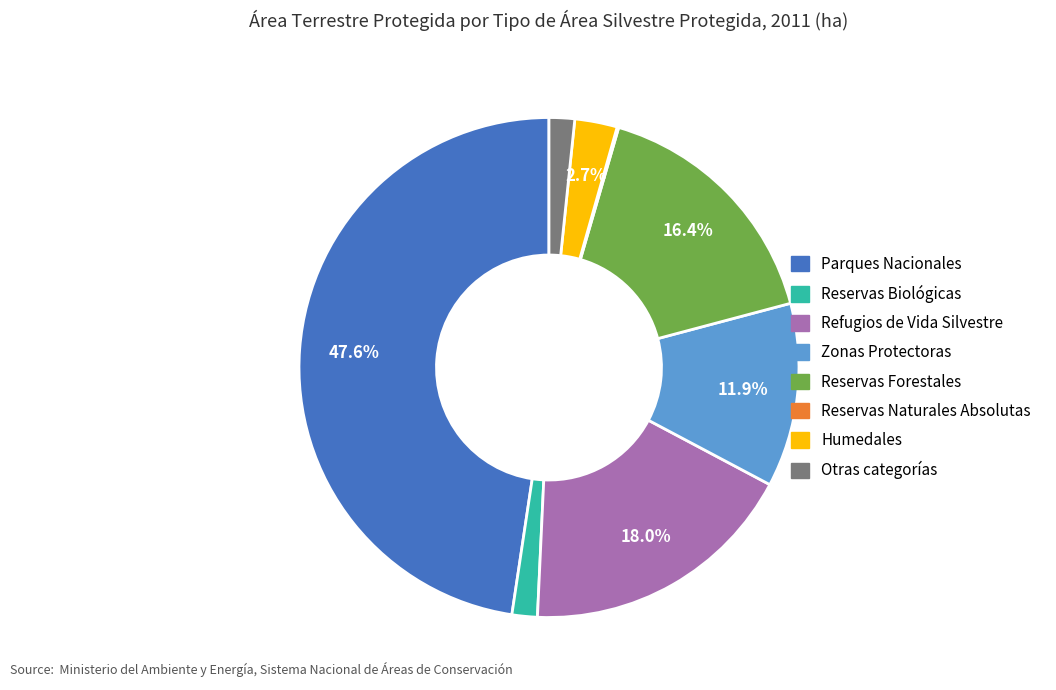

How much of the chart is everything except Refugios de Vida Silvestre?

82.0%